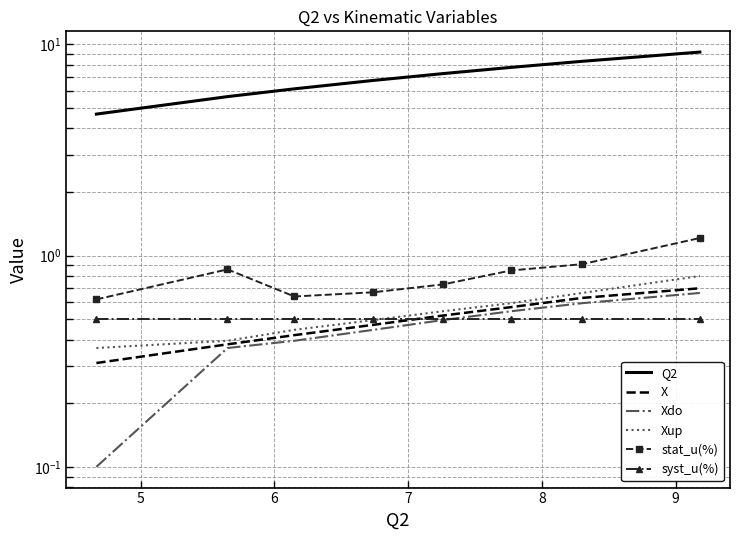

What is the approximate value of stat_u(%) at 6?

0.6